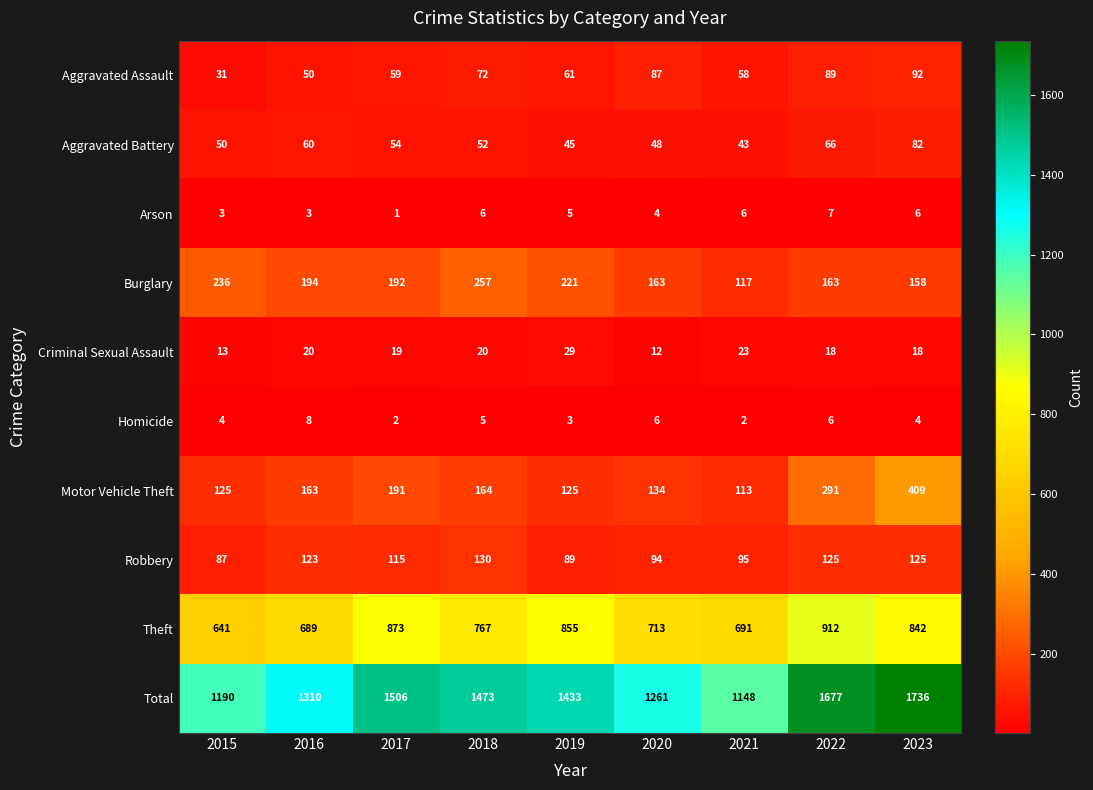

What is the average value of the Theft series?

776